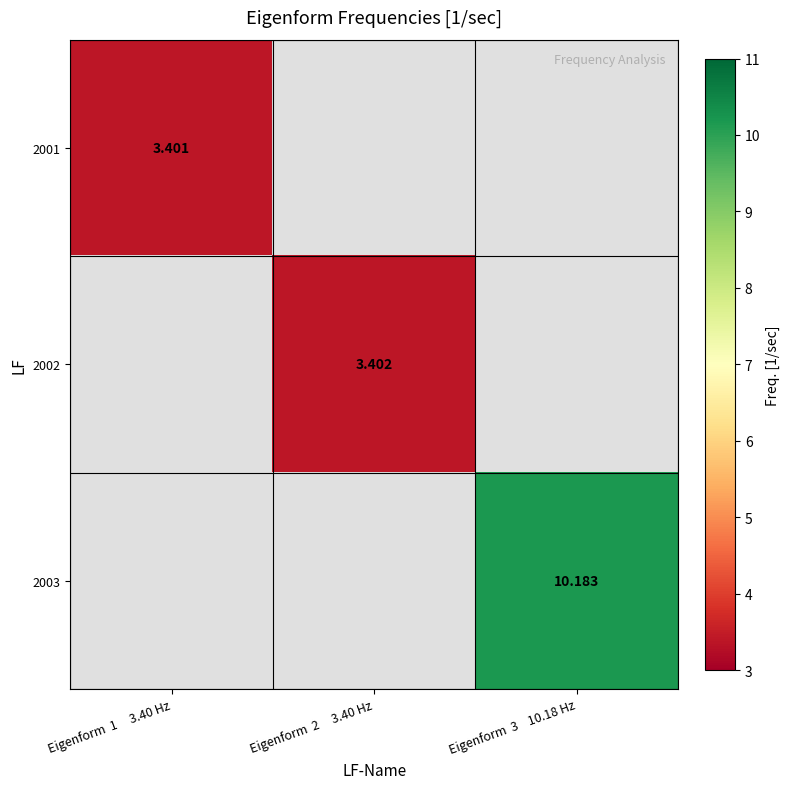

List the series in order of their peak value, lowest first.

2001, 2002, 2003